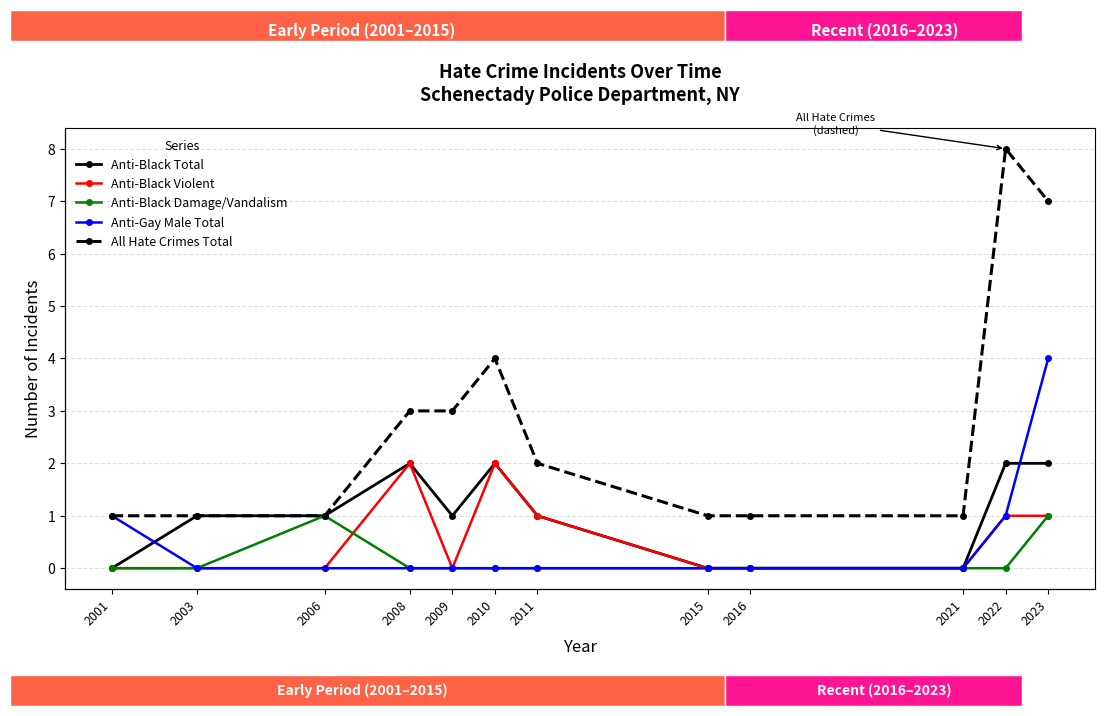

True or false: Anti-Black Damage/Vandalism and All Hate Crimes Total intersect in this chart.

False